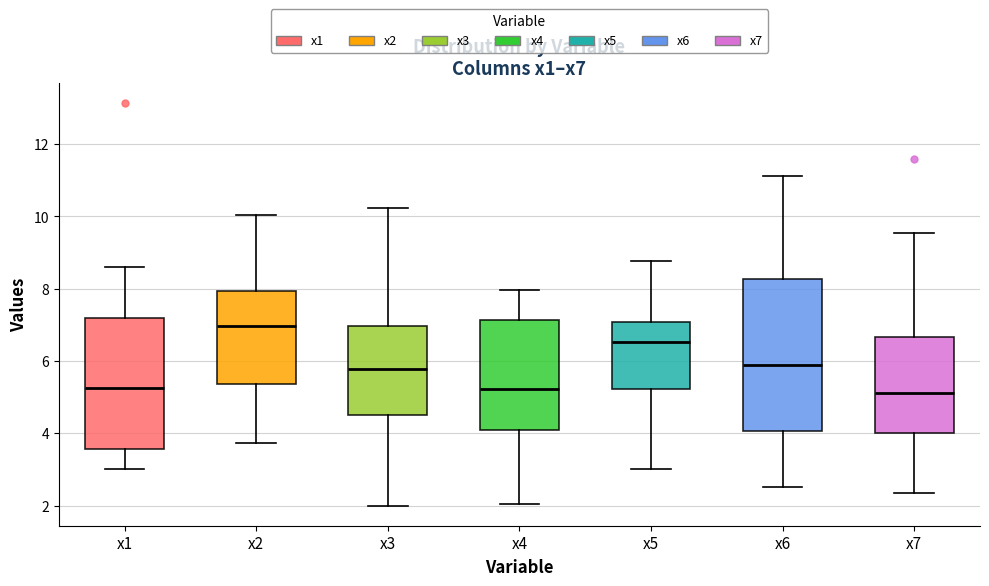

Which box is the tallest, from its lower edge to its upper edge?

x6